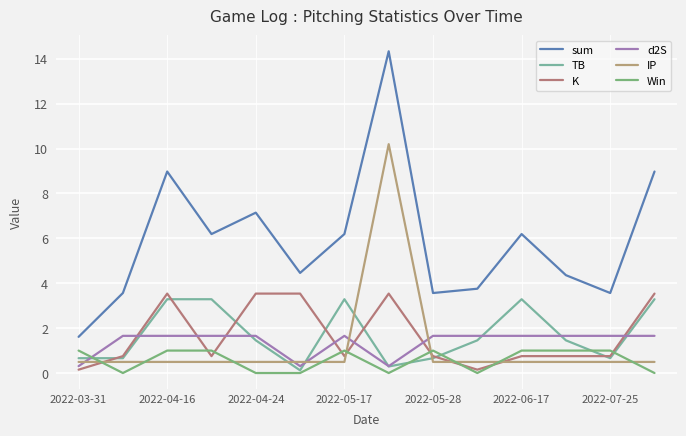

How many series are shown in this chart?

6